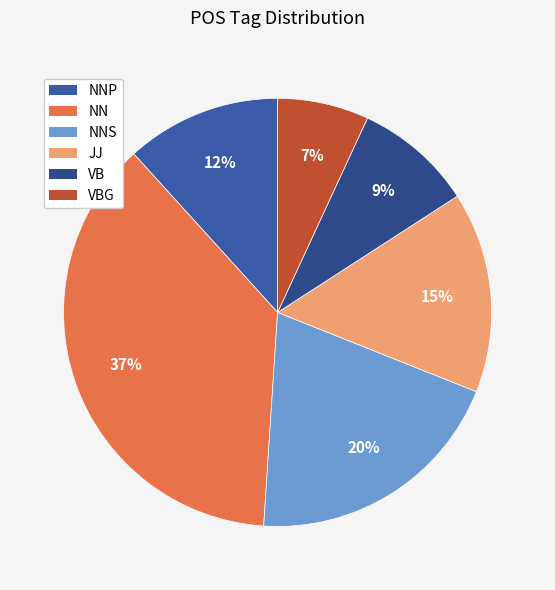

Is the sum of NNP and VB greater than half?

No